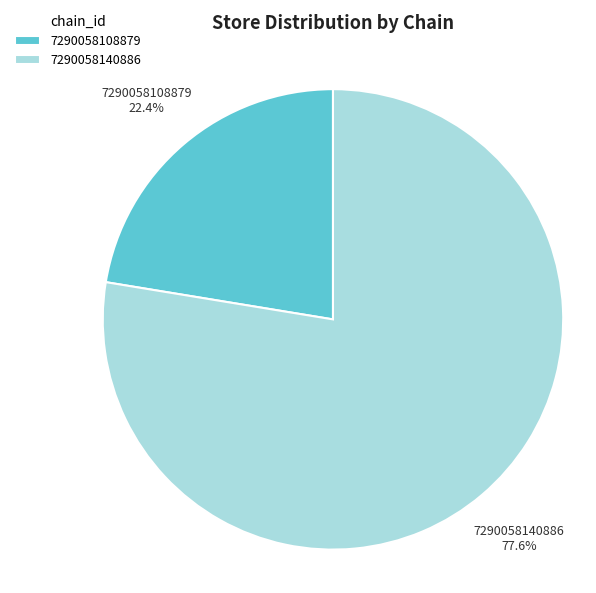

Does 7290058140886 represent more than half of the total?

Yes